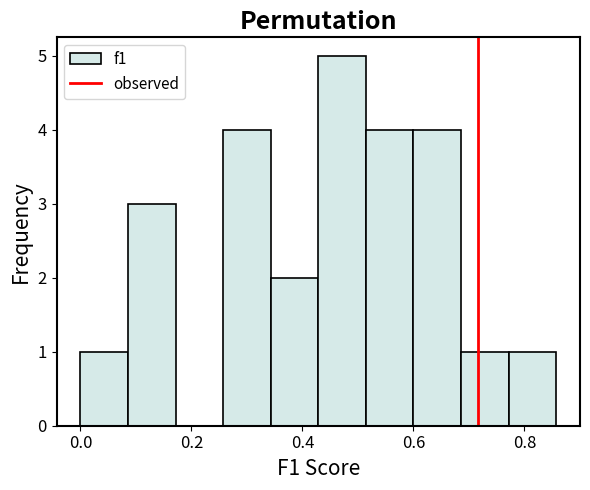

Reading left to right, transcribe this chart: for each bar, give the range it covers on the x-axis and its height. Neither the bar edges nor the heights are printed on the chart, so give them approximately, as read against the axes.

0.00 to 0.08: 1
0.08 to 0.18: 3
0.18 to 0.26: 0
0.26 to 0.34: 4
0.34 to 0.42: 2
0.42 to 0.52: 5
0.52 to 0.60: 4
0.60 to 0.68: 4
0.68 to 0.78: 1
0.78 to 0.86: 1